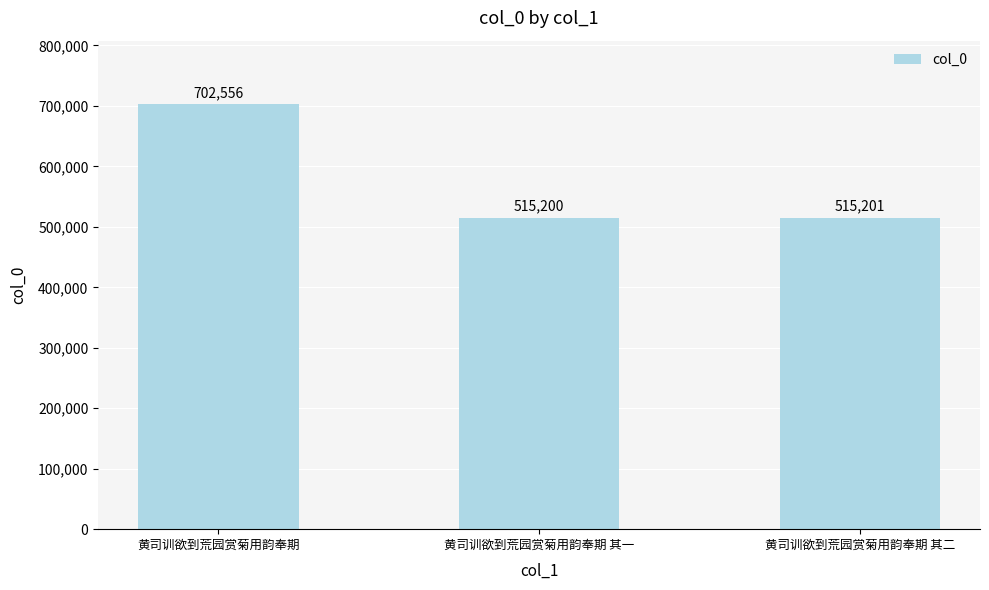

Between 黄司训欲到荒园赏菊用韵奉期 其二 and 黄司训欲到荒园赏菊用韵奉期, which is larger?

黄司训欲到荒园赏菊用韵奉期